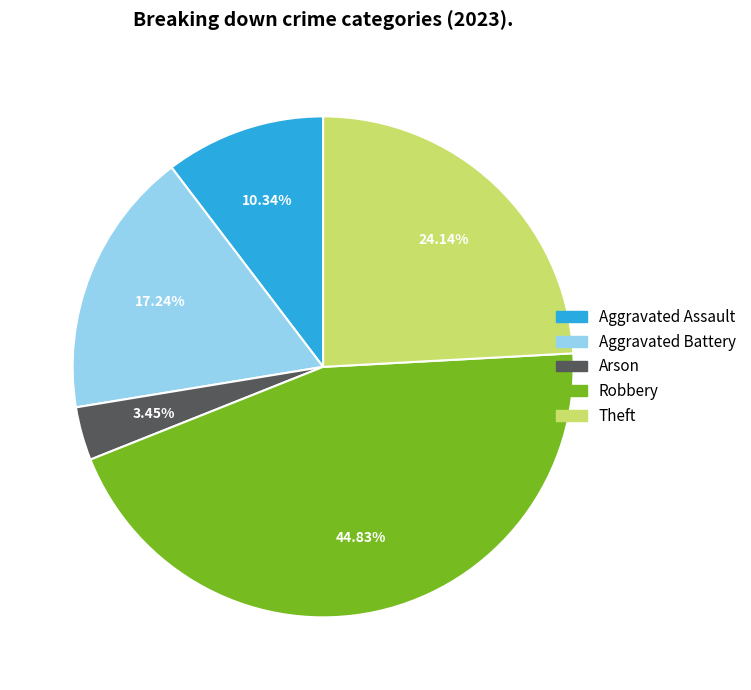

To the nearest percent, what is the difference between the largest and smallest slice percentages?

41%